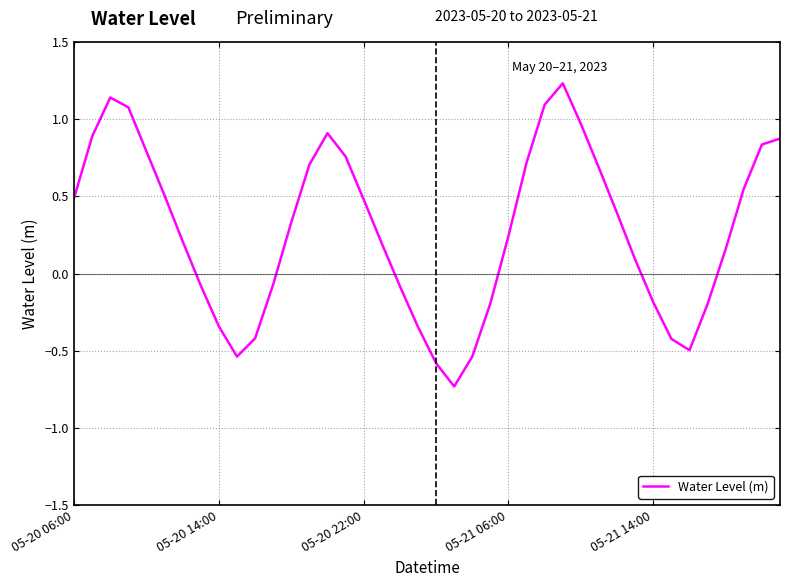

How many distinct data groups are displayed?

1